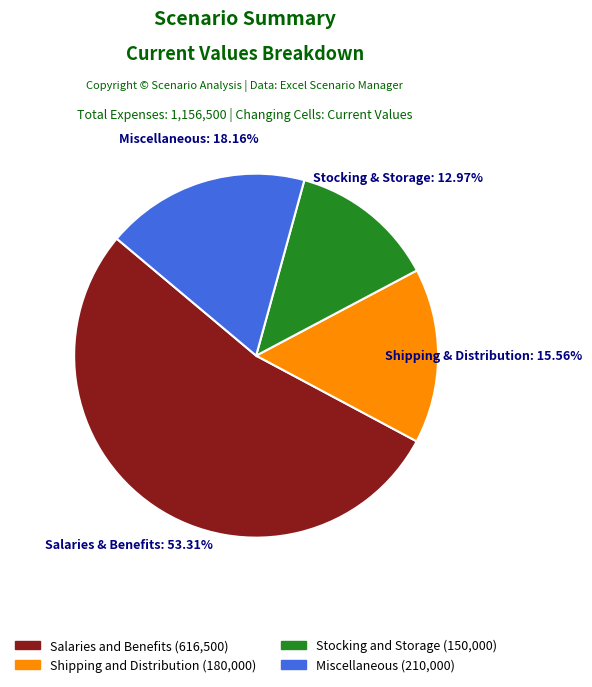

To the nearest percent, what is the average slice percentage?

25%